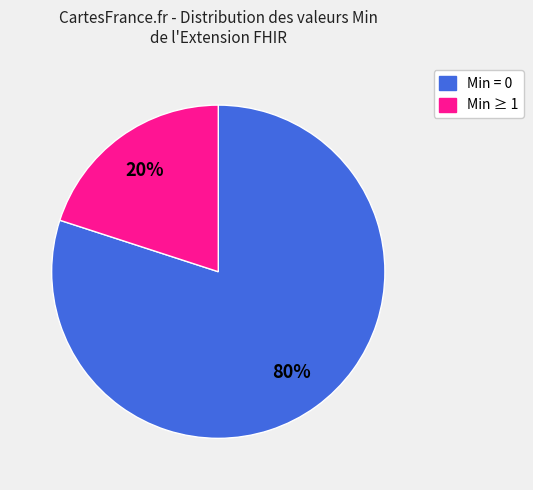

Is there any slice that represents more than half of the pie?

Yes